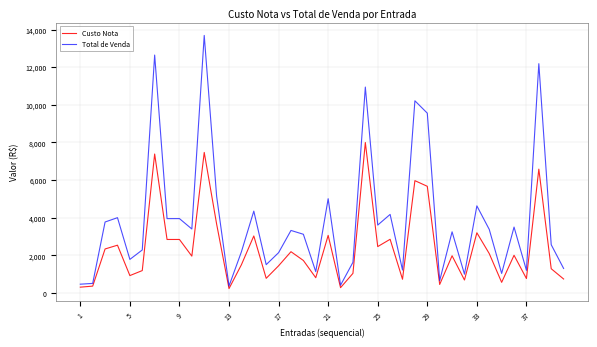

Which series has the largest total across all categories?

Total de Venda